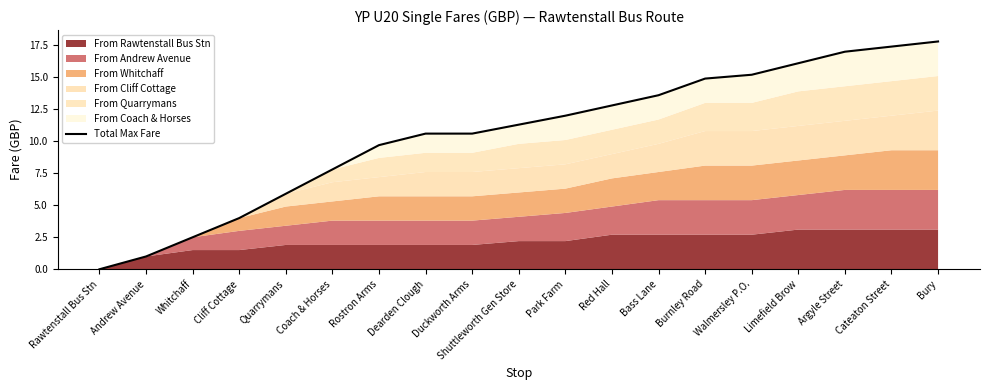

Reading left to right, transcribe all the data shown in this chart.

Rawtenstall Bus Stn=0.0	Andrew Avenue=1.0	Whitchaff=2.5	Cliff Cottage=4.0	Quarrymans=5.9	Coach & Horses=7.8	Rostron Arms=9.7	Dearden Clough=10.6	Duckworth Arms=10.6	Shuttleworth Gen Store=11.3	Park Farm=12.0	Red Hall=12.8	Bass Lane=13.6	Burnley Road=14.9	Walmersley P.O.=15.2	Limefield Brow=16.1	Argyle Street=17.0	Cateaton Street=17.4	Bury=17.8